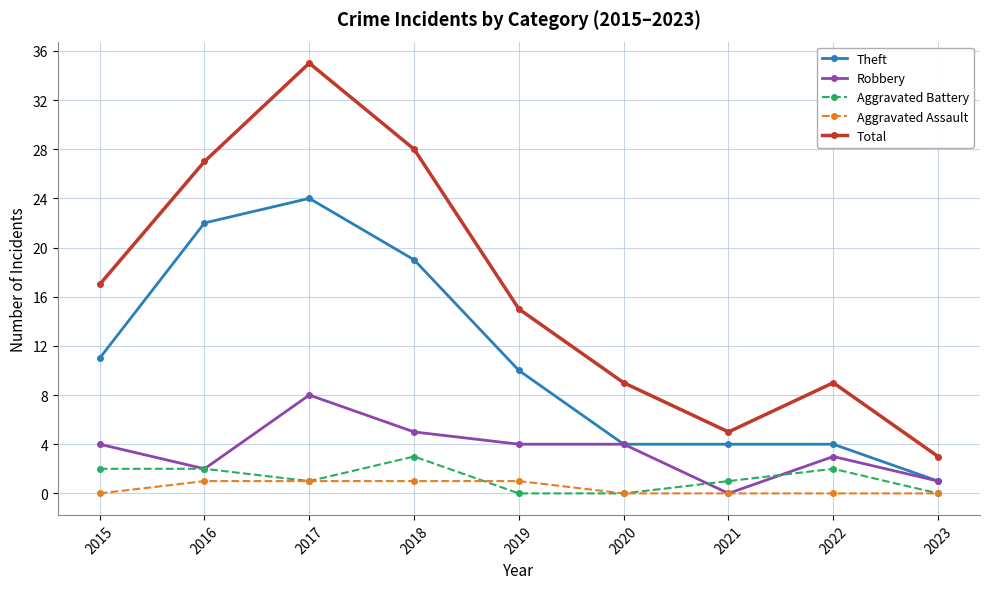

True or false: Aggravated Assault and Theft cross at least once.

False